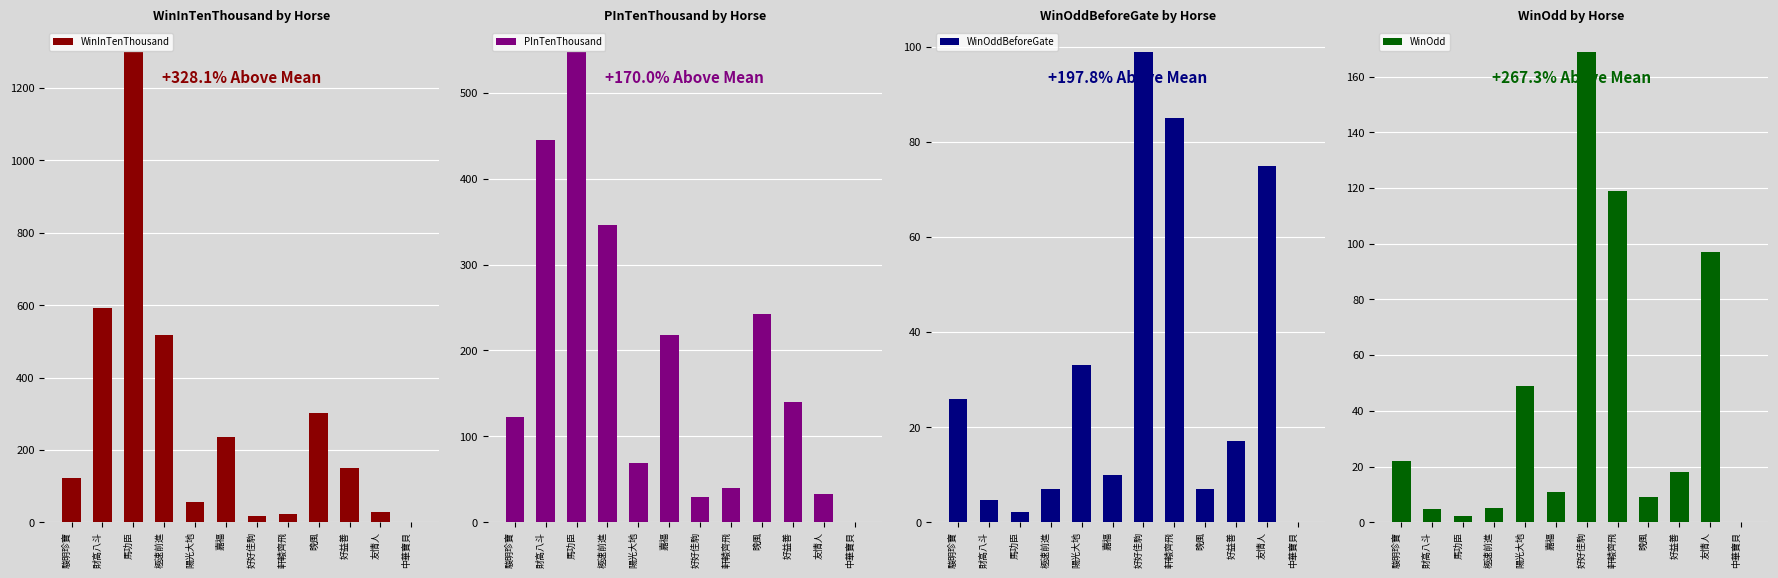

Reading left to right, what are all the values shown in this chart?

WinInTenThousand: 駿明珍寶=123.0	財高八斗=591.0	馬功臣=1301.0	極速前進=517.0	陽光大地=55.0	嘉福=235.0	好好佳駒=16.0	軒轅齊飛=23.0	晚風=303.0	好益善=151.0	友情人=28.0	中華寶貝=0.0
PInTenThousand: 駿明珍寶=122.0	財高八斗=445.0	馬功臣=548.0	極速前進=346.0	陽光大地=69.0	嘉福=218.0	好好佳駒=29.0	軒轅齊飛=40.0	晚風=243.0	好益善=140.0	友情人=33.0	中華寶貝=0.0
WinOddBeforeGate: 駿明珍寶=26.0	財高八斗=4.6	馬功臣=2.2	極速前進=6.9	陽光大地=33.0	嘉福=10.0	好好佳駒=99.0	軒轅齊飛=85.0	晚風=7.0	好益善=17.0	友情人=75.0	中華寶貝=0.0
WinOdd: 駿明珍寶=22.0	財高八斗=4.6	馬功臣=2.1	極速前進=5.3	陽光大地=49.0	嘉福=11.0	好好佳駒=169.0	軒轅齊飛=119.0	晚風=9.1	好益善=18.0	友情人=97.0	中華寶貝=0.0